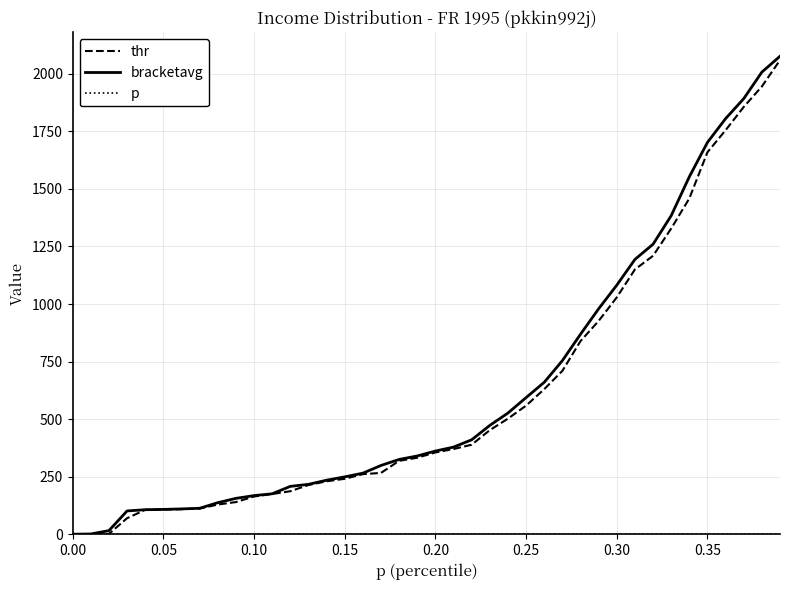

How many lines are shown in the chart?

3